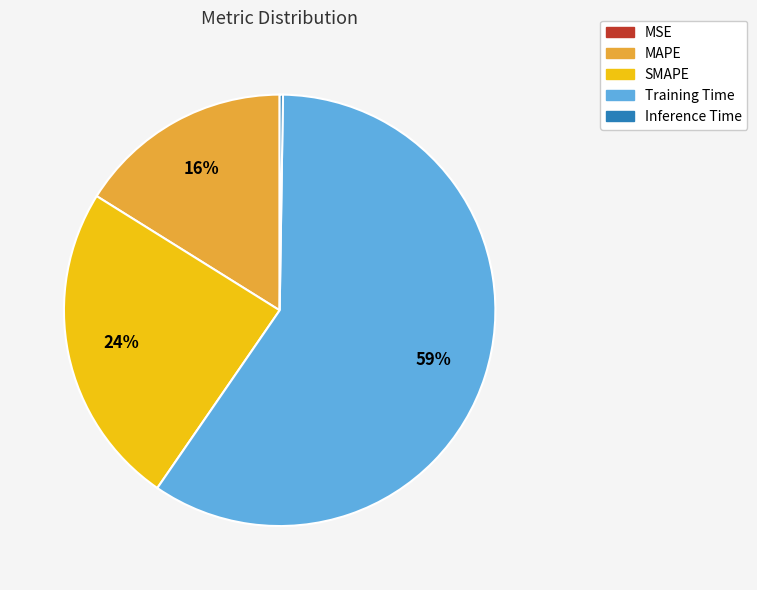

To the nearest percent, what is the average slice percentage?

20%